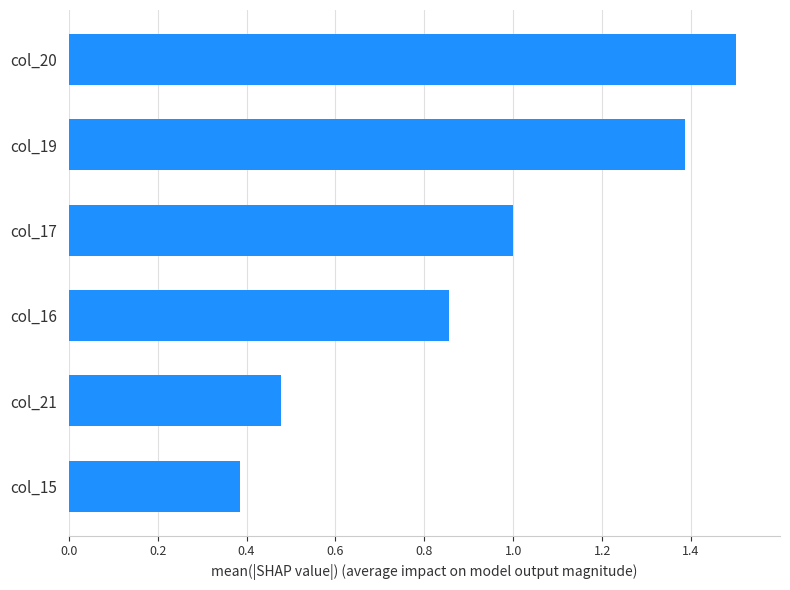

Does the chart contain stacked bars?

No